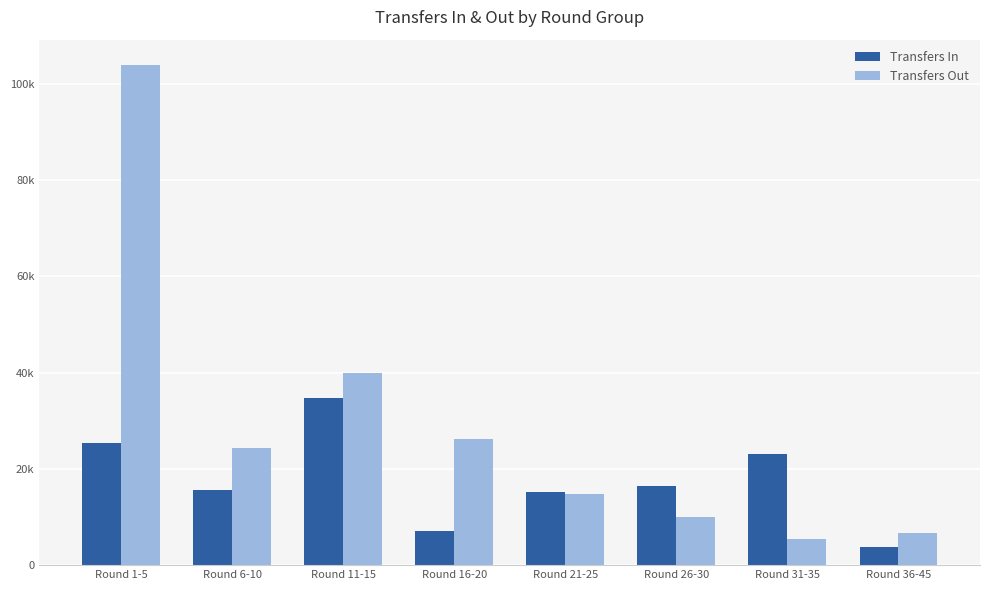

What are all the series names shown in the legend?

Transfers In, Transfers Out